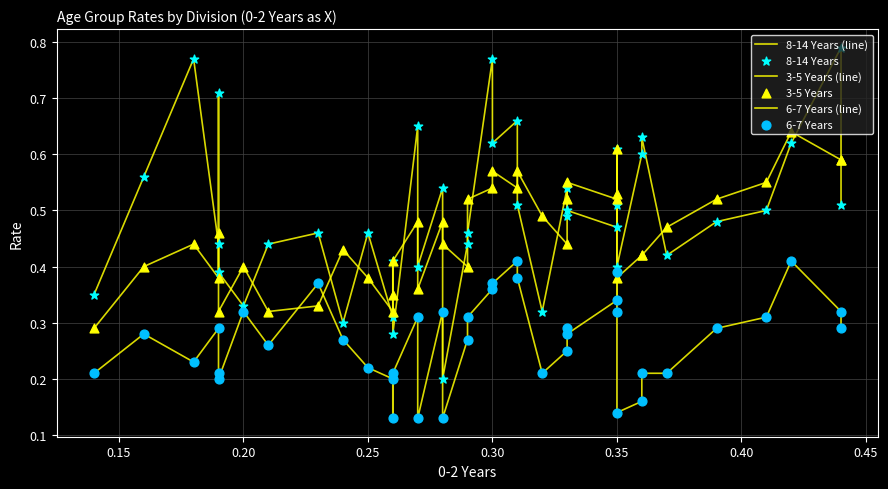

What are all the series names shown in the legend?

8-14 Years (line), 3-5 Years (line), 6-7 Years (line), 8-14 Years, 3-5 Years, 6-7 Years